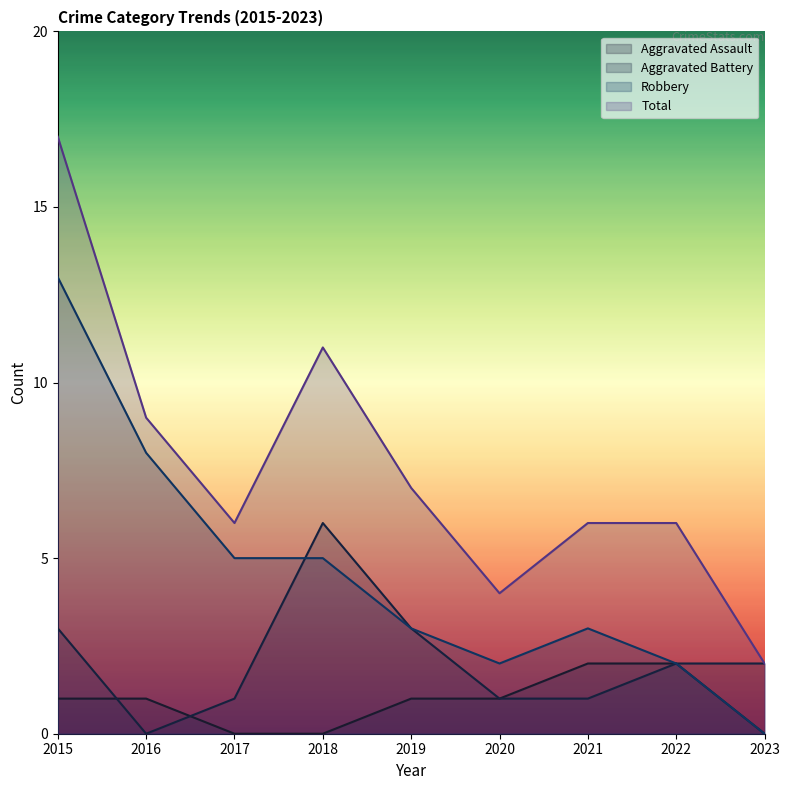

At 2018, list the series in order from smallest to largest.

Aggravated Assault, Robbery, Aggravated Battery, Total